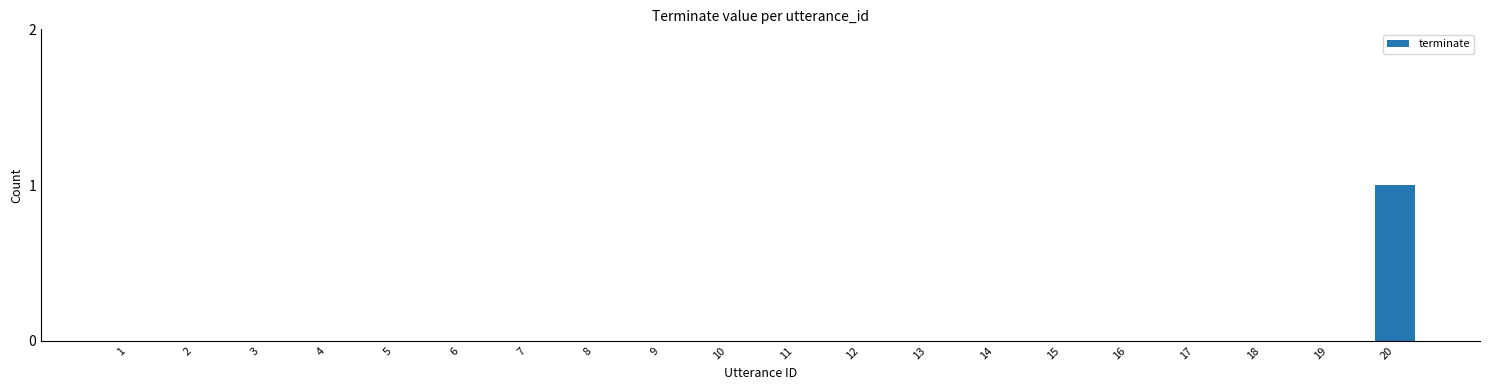

What is the greatest value displayed?

1